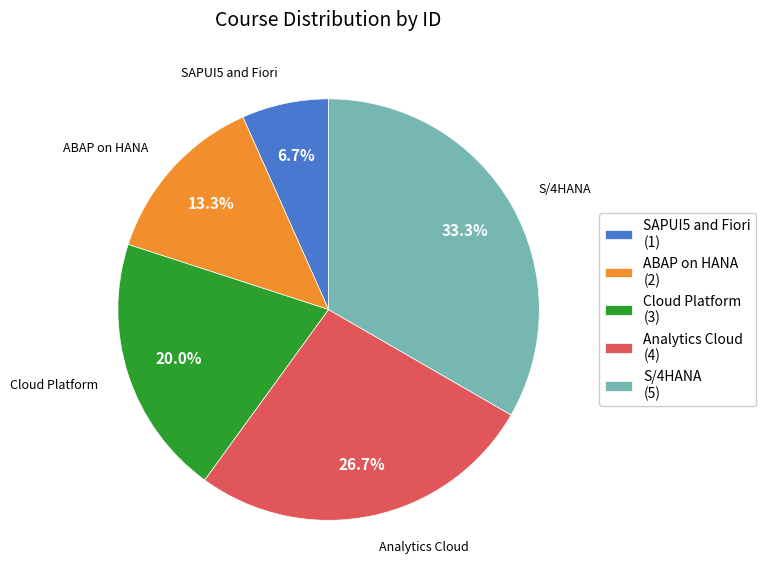

What is the ratio of the value at Cloud Platform to the value at SAPUI5 and Fiori?

3.0